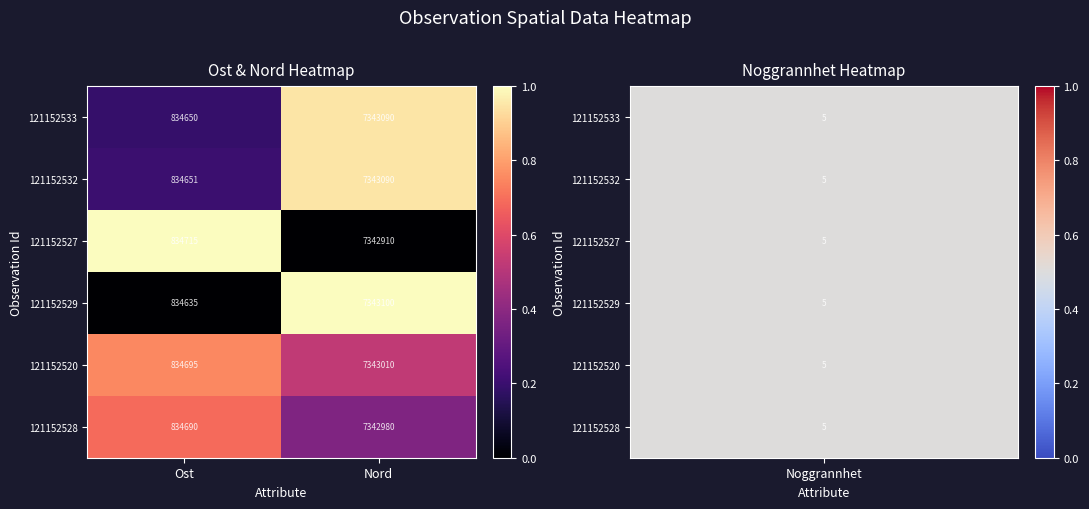

Is it true that 121152527 equals 1237572 at Ost?

False